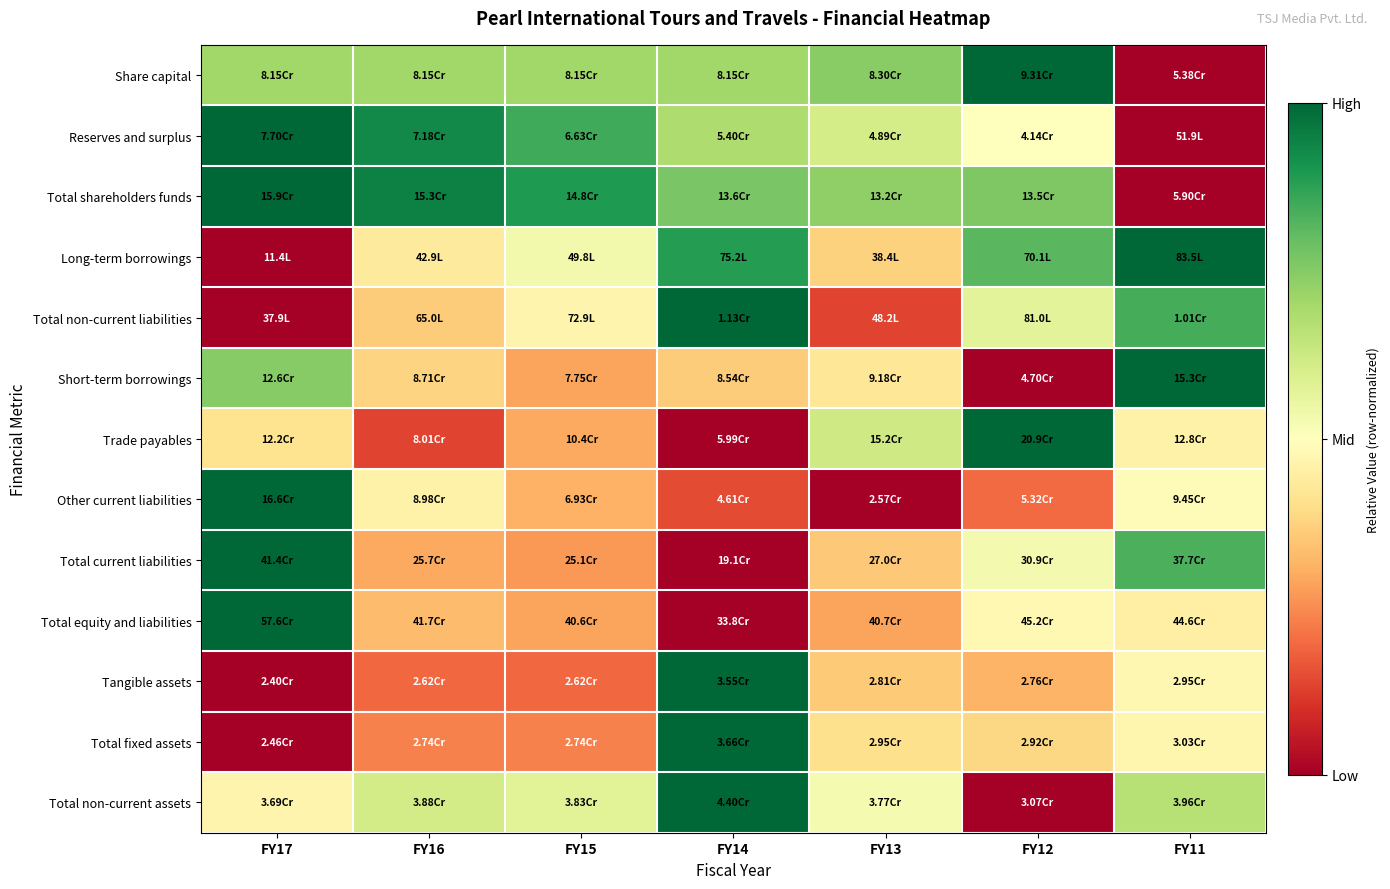

Reading right to left, list all the values displayed in this chart.

Share capital: FY11=0.0	FY12=1.0	FY13=0.7	FY14=0.7	FY15=0.7	FY16=0.7	FY17=0.7
Reserves and surplus: FY11=0.0	FY12=0.5	FY13=0.6	FY14=0.7	FY15=0.9	FY16=0.9	FY17=1.0
Total shareholders funds: FY11=0.0	FY12=0.8	FY13=0.7	FY14=0.8	FY15=0.9	FY16=0.9	FY17=1.0
Long-term borrowings: FY11=1.0	FY12=0.8	FY13=0.4	FY14=0.9	FY15=0.5	FY16=0.4	FY17=0.0
Total non-current liabilities: FY11=0.8	FY12=0.6	FY13=0.1	FY14=1.0	FY15=0.5	FY16=0.4	FY17=0.0
Short-term borrowings: FY11=1.0	FY12=0.0	FY13=0.4	FY14=0.4	FY15=0.3	FY16=0.4	FY17=0.7
Trade payables: FY11=0.5	FY12=1.0	FY13=0.6	FY14=0.0	FY15=0.3	FY16=0.1	FY17=0.4
Other current liabilities: FY11=0.5	FY12=0.2	FY13=0.0	FY14=0.1	FY15=0.3	FY16=0.5	FY17=1.0
Total current liabilities: FY11=0.8	FY12=0.5	FY13=0.4	FY14=0.0	FY15=0.3	FY16=0.3	FY17=1.0
Total equity and liabilities: FY11=0.5	FY12=0.5	FY13=0.3	FY14=0.0	FY15=0.3	FY16=0.3	FY17=1.0
Tangible assets: FY11=0.5	FY12=0.3	FY13=0.4	FY14=1.0	FY15=0.2	FY16=0.2	FY17=0.0
Total fixed assets: FY11=0.5	FY12=0.4	FY13=0.4	FY14=1.0	FY15=0.2	FY16=0.2	FY17=0.0
Total non-current assets: FY11=0.7	FY12=0.0	FY13=0.5	FY14=1.0	FY15=0.6	FY16=0.6	FY17=0.5